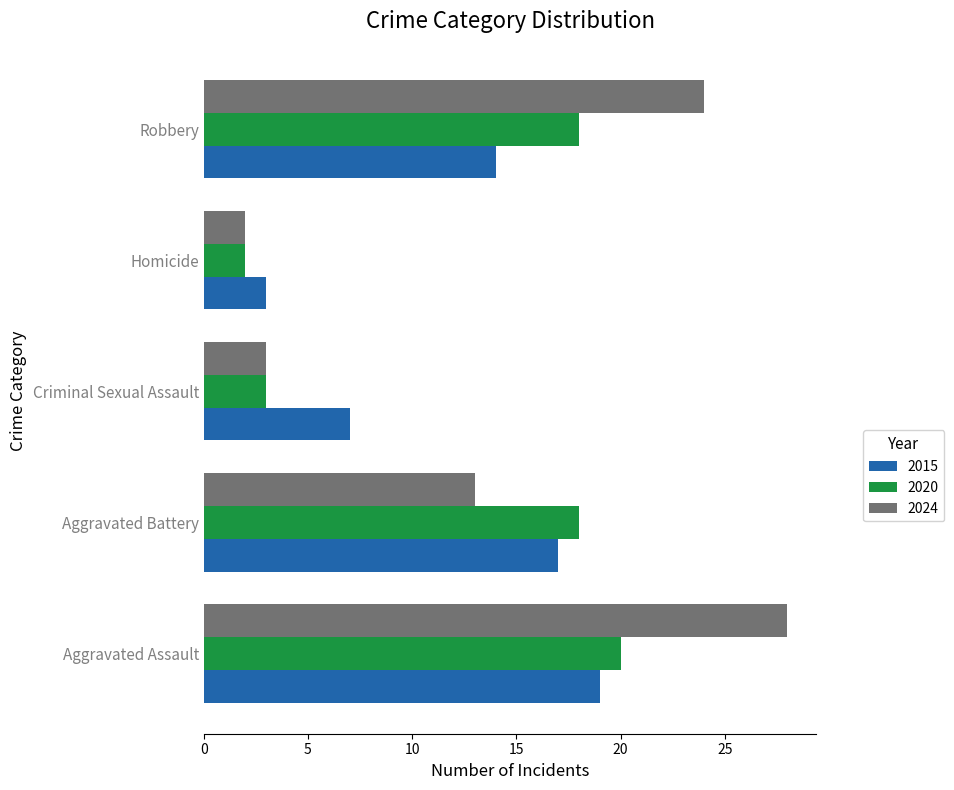

Which series changed the most between Aggravated Battery and Robbery?

2024